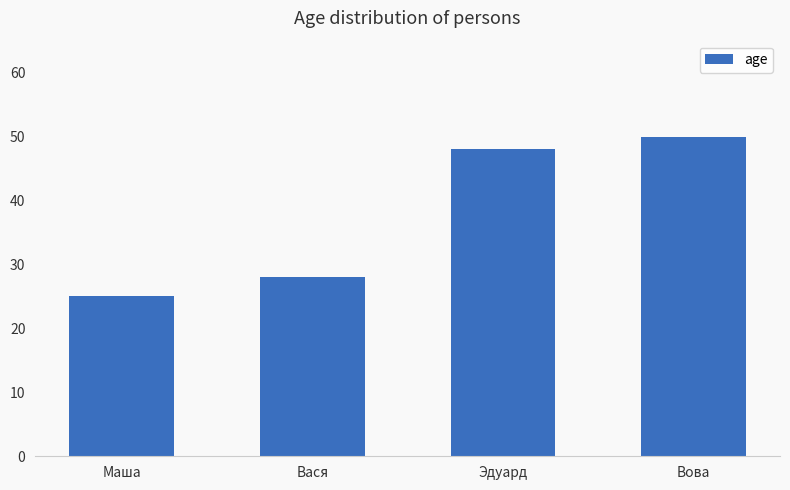

Rank the categories by value from highest to lowest.

Вова, Эдуард, Вася, Маша